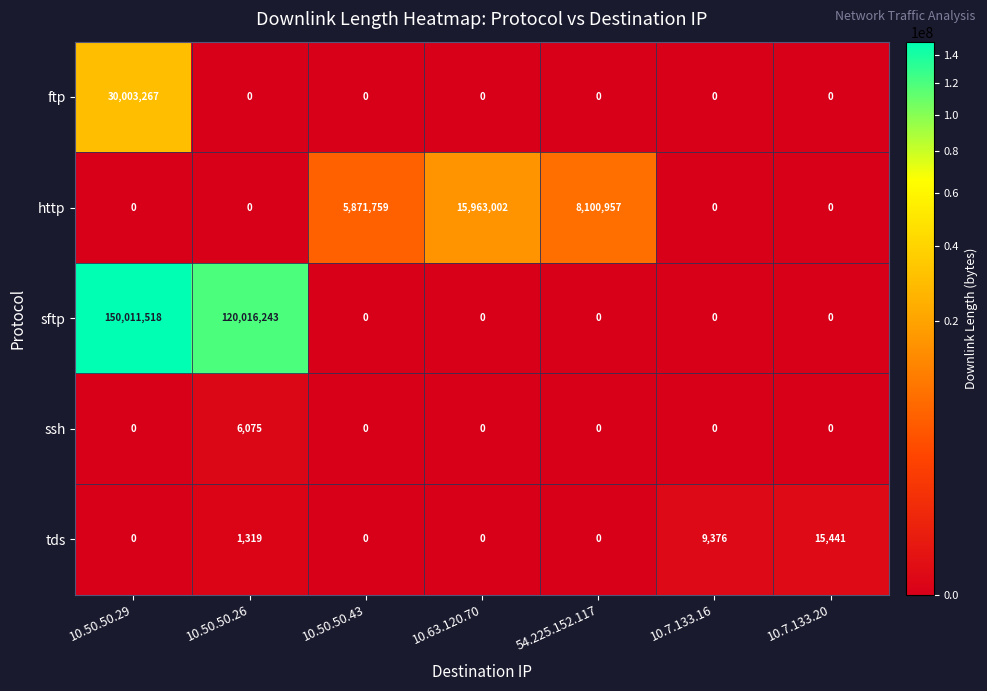

Which series has the widest spread of values?

sftp